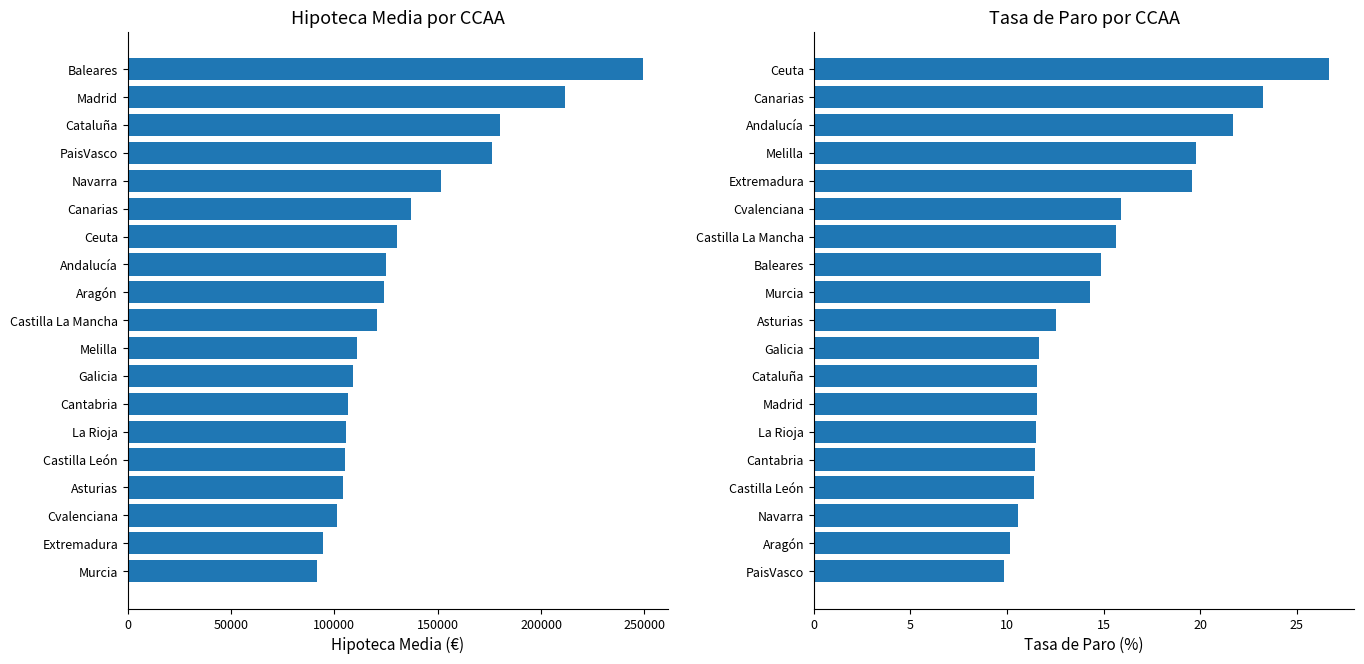

What is the minimum value for TasaParo?

9.8